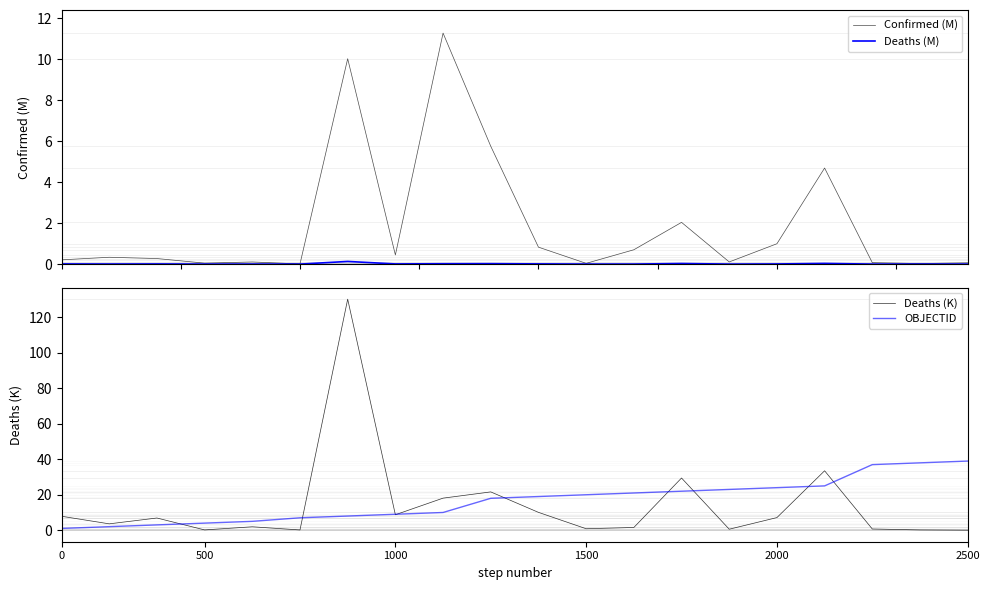

At 10, list the series in order from largest to smallest.

OBJECTID, Deaths (K), Confirmed (M), Deaths (M)